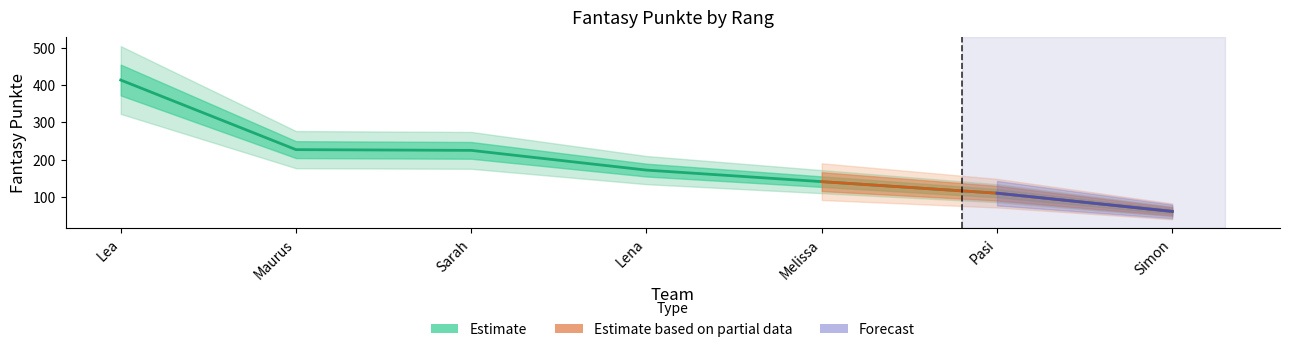

Reading right to left, extract all data points from this chart.

Simon=61	Pasi=110	Melissa=141	Lena=172	Sarah=225	Maurus=227	Lea=414